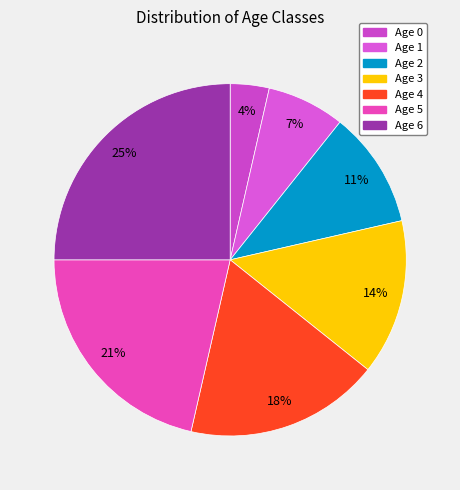

True or false: Age 3 accounts for 3% of the total.

False